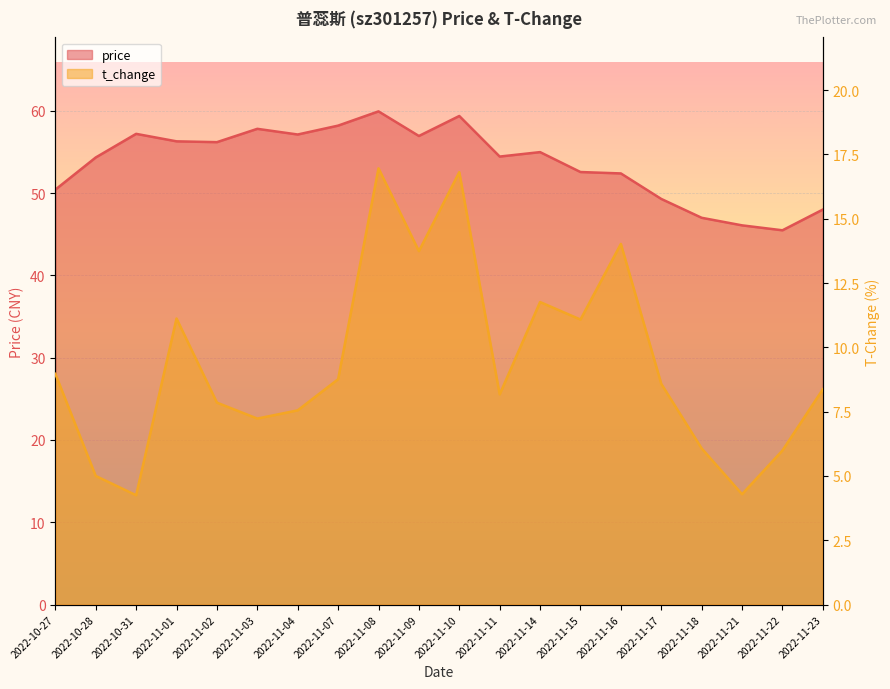

How many data points in price are less than 54?

8